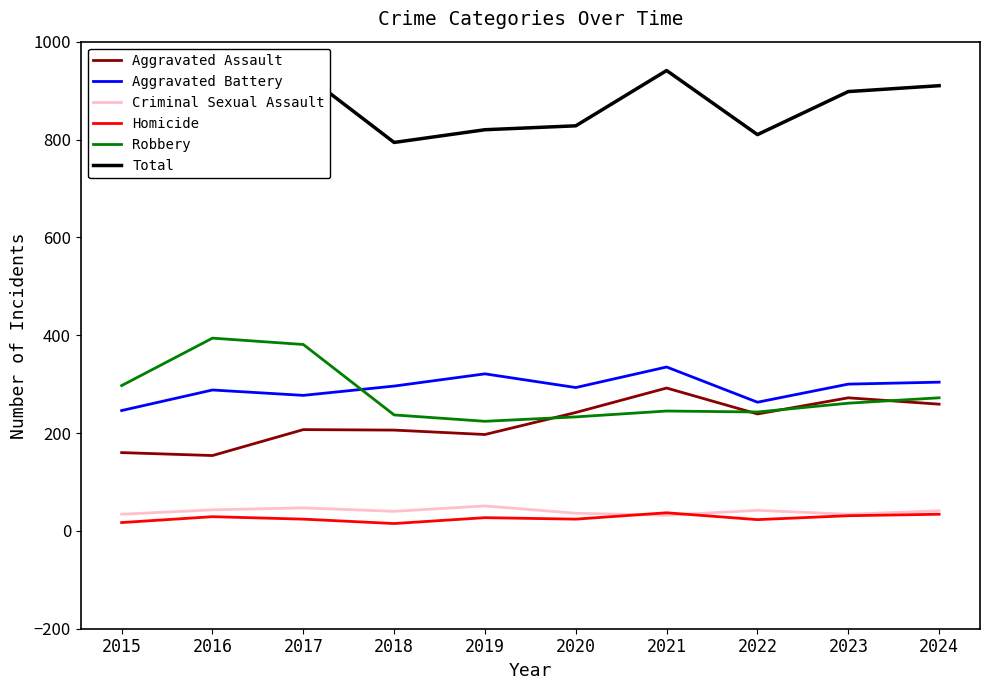

What are all the series names shown in the legend?

Aggravated Assault, Aggravated Battery, Criminal Sexual Assault, Homicide, Robbery, Total